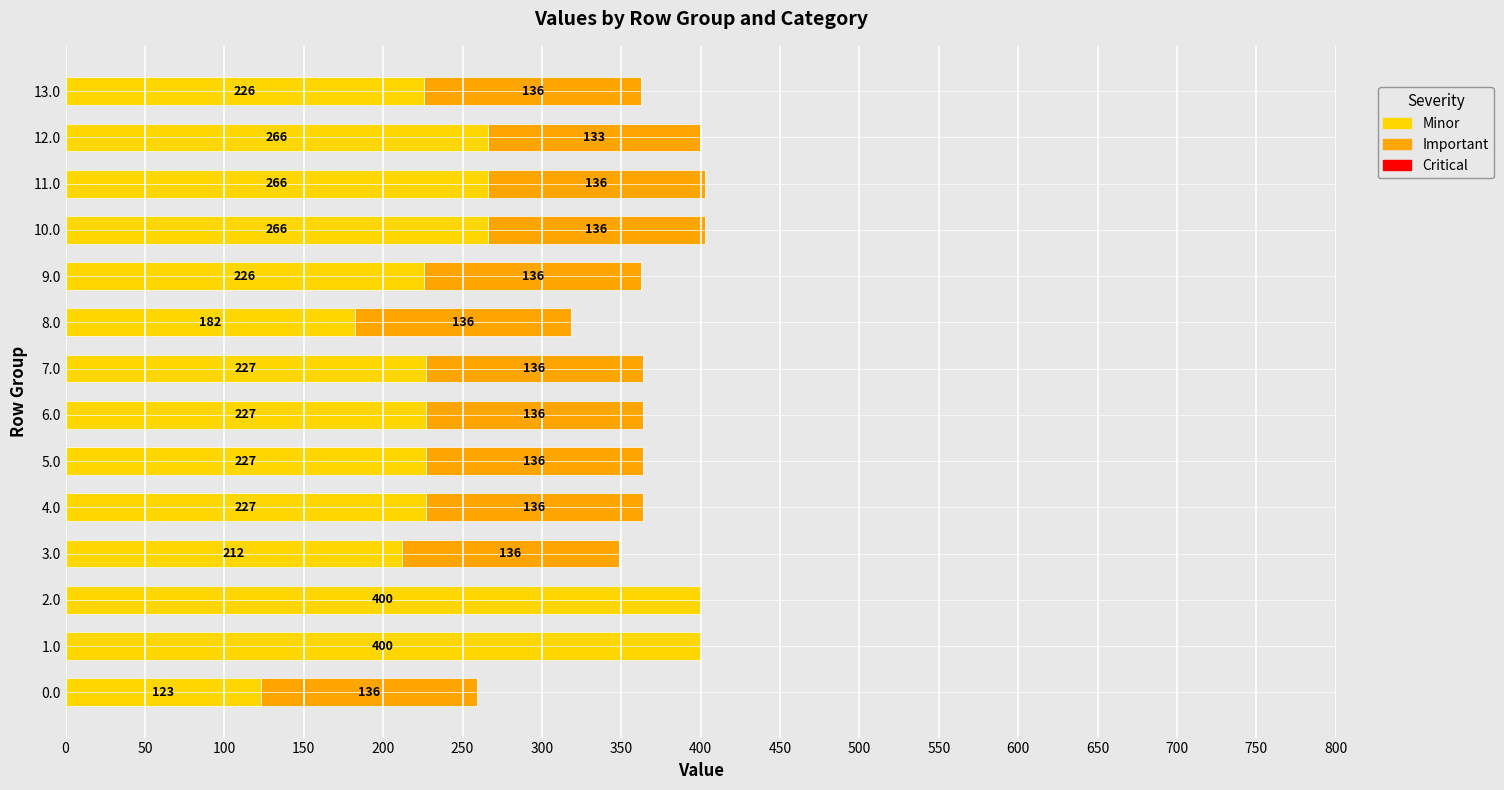

True or false: Minor has a value of 226.0 at 9.0.

True